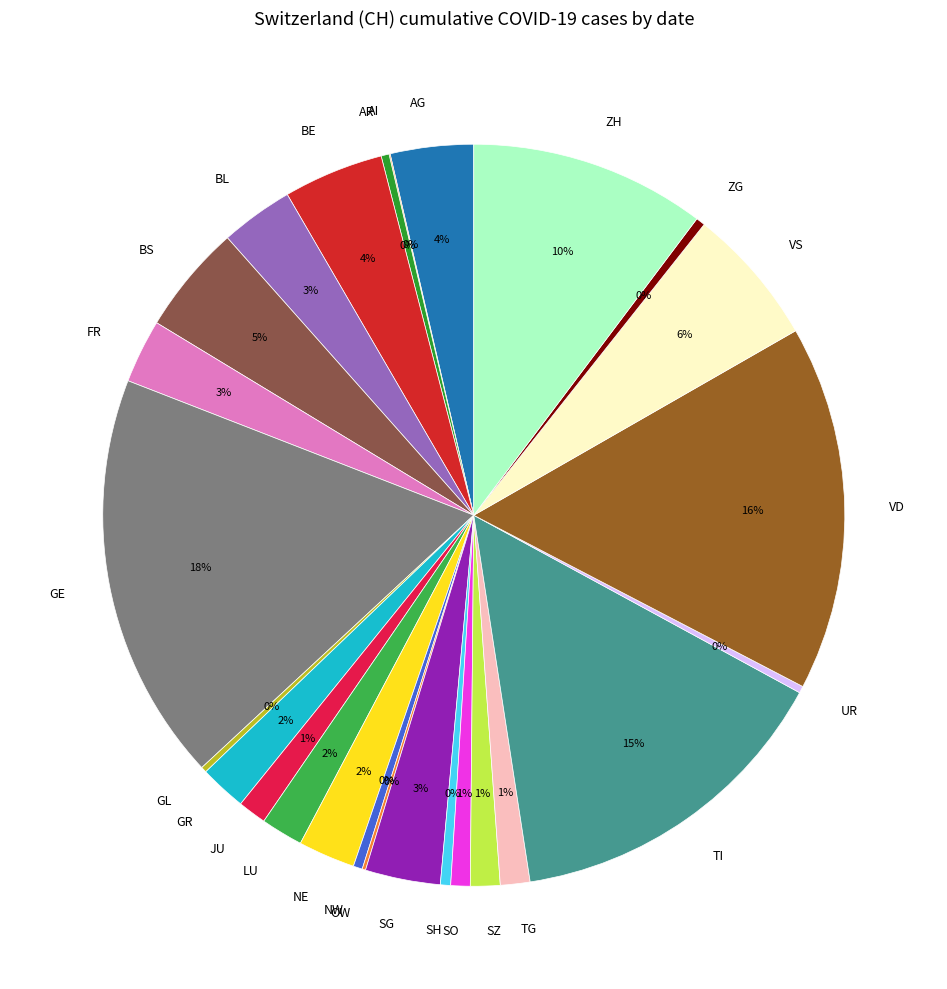

Does any single category account for the majority?

No